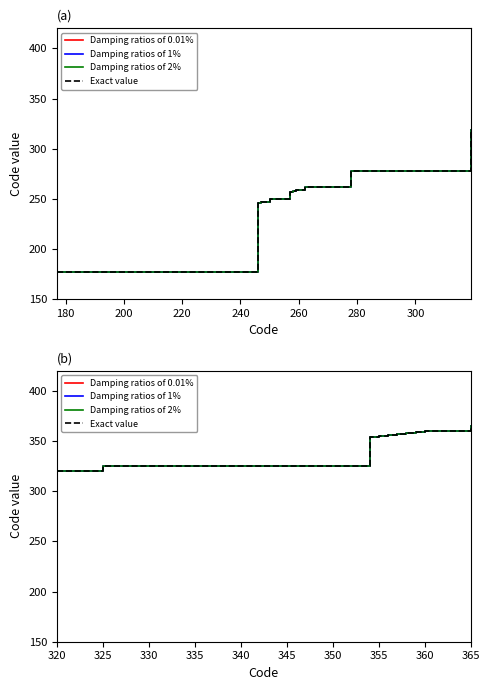

Between 300 and 160, which is larger?

300